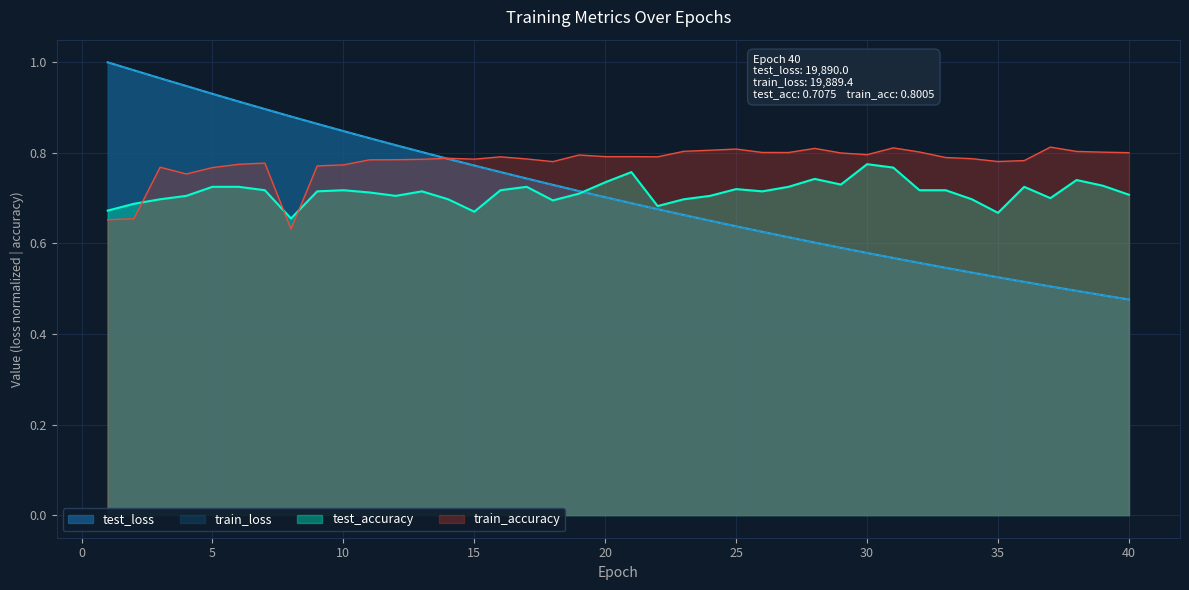

What is the sum of all train_loss values?

28.4